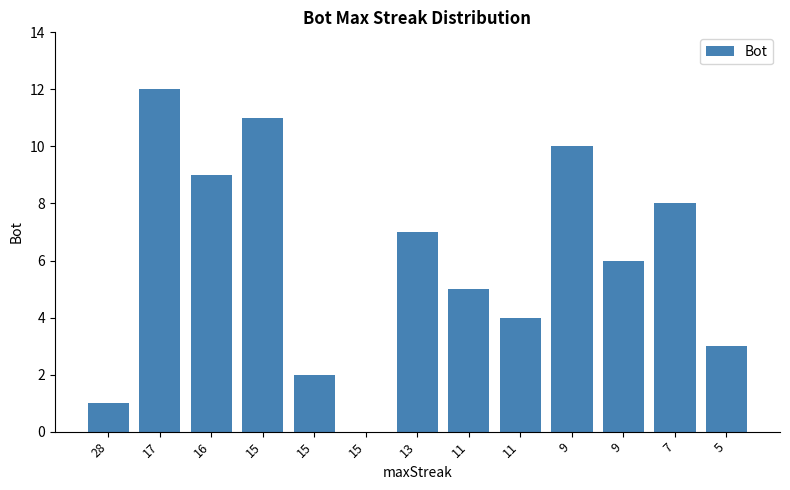

How many data points does each series have?

13